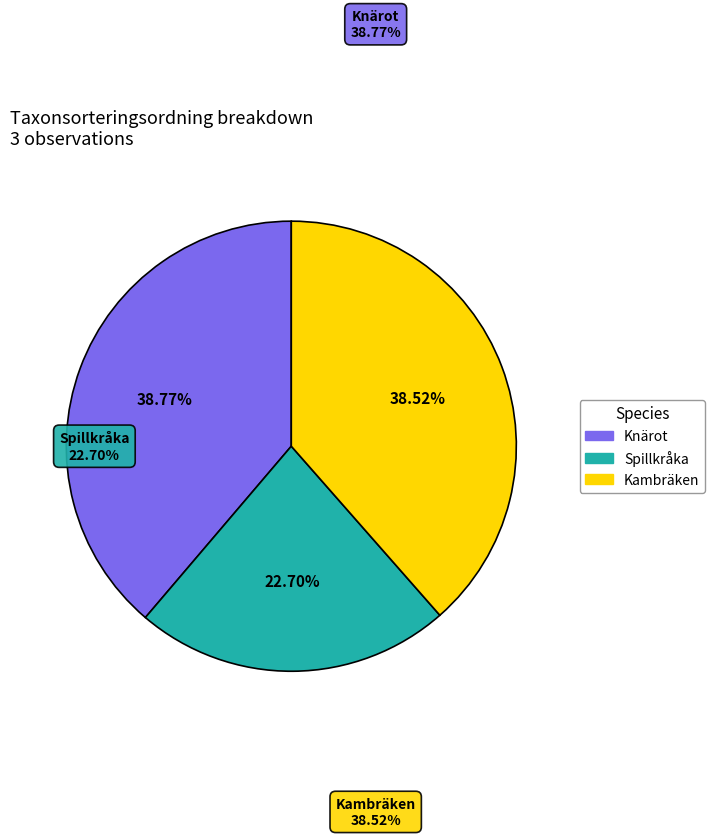

Is there any slice that represents more than half of the pie?

No